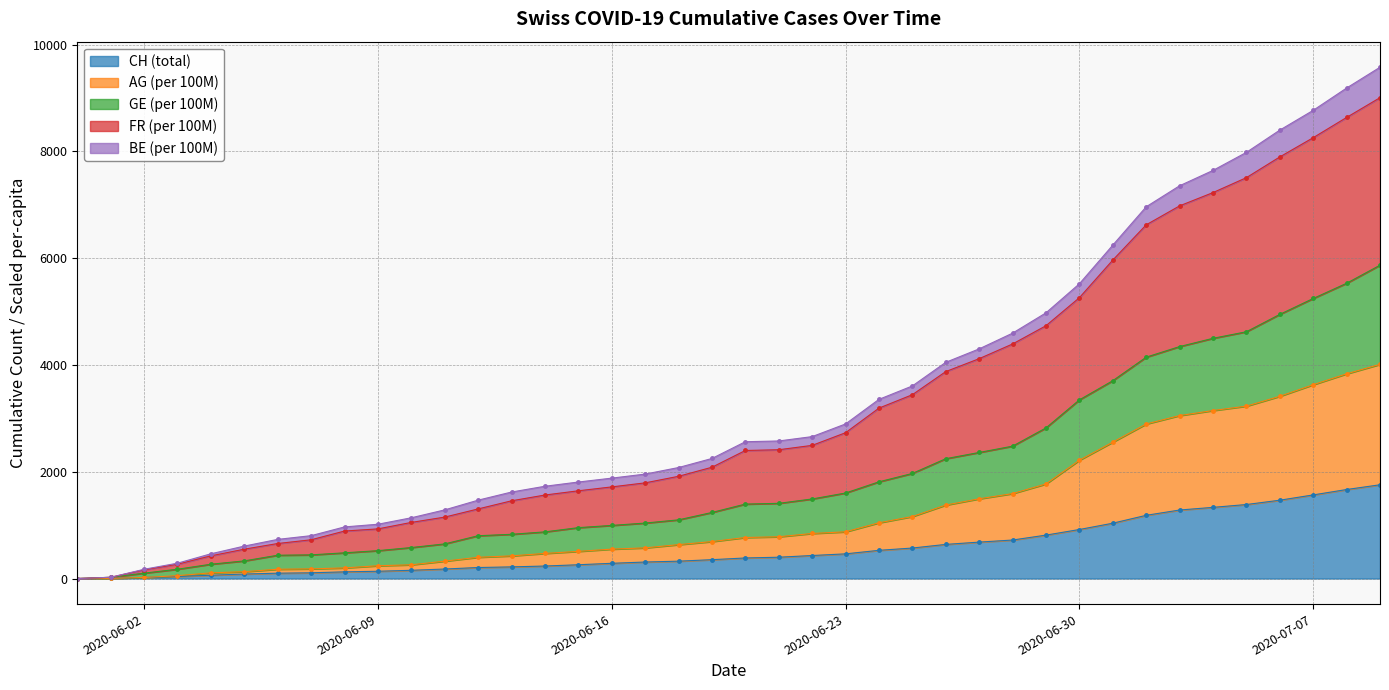

True or false: FR_pc and CH intersect in this chart.

False